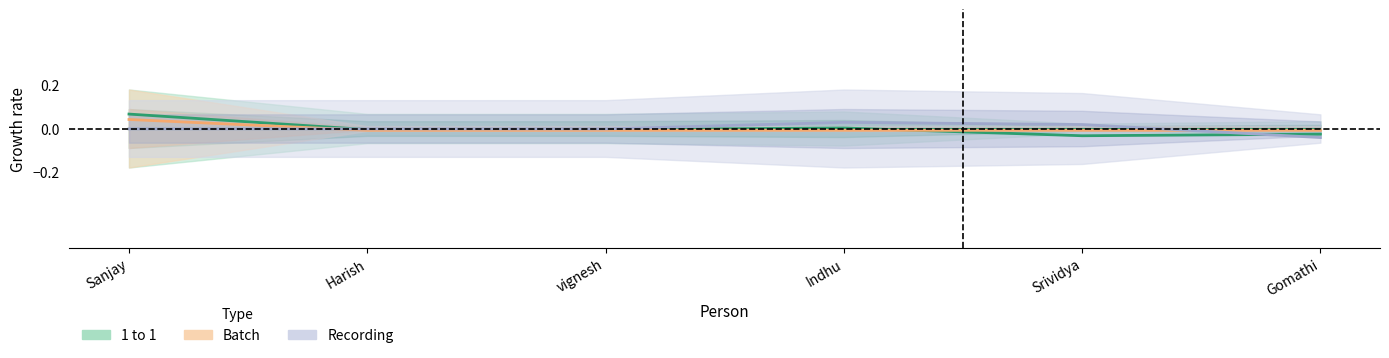

True or false: Recording has more than 0 points higher than both neighbors.

True